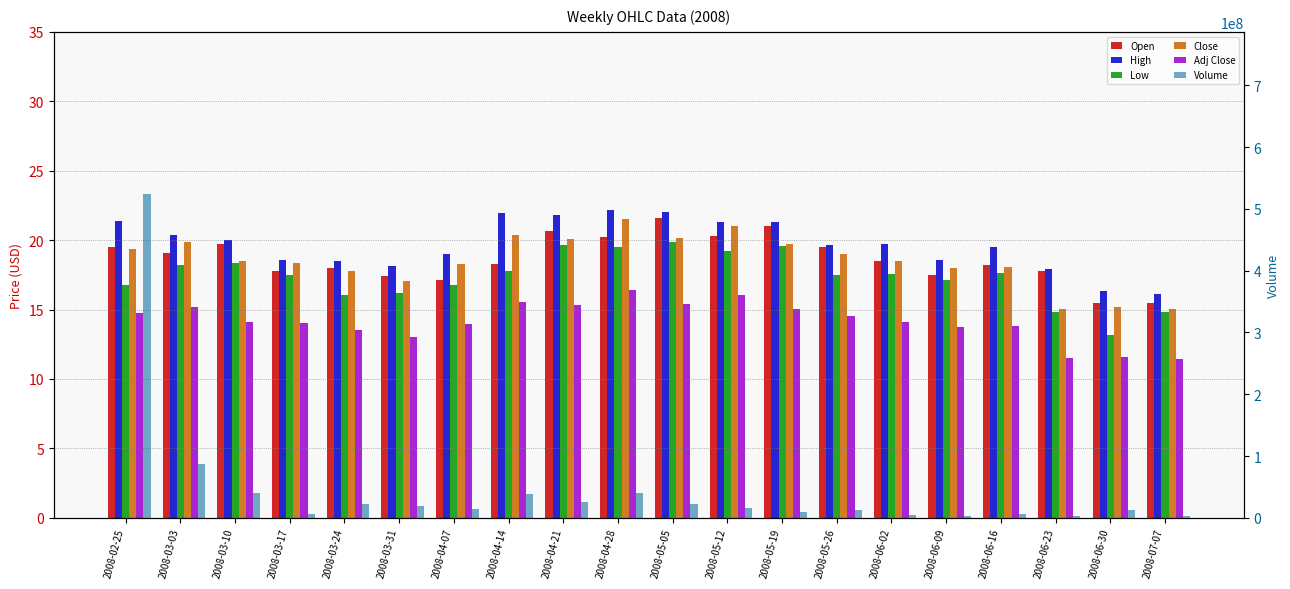

At which category does the chart reach its peak across all series?

2008-02-25